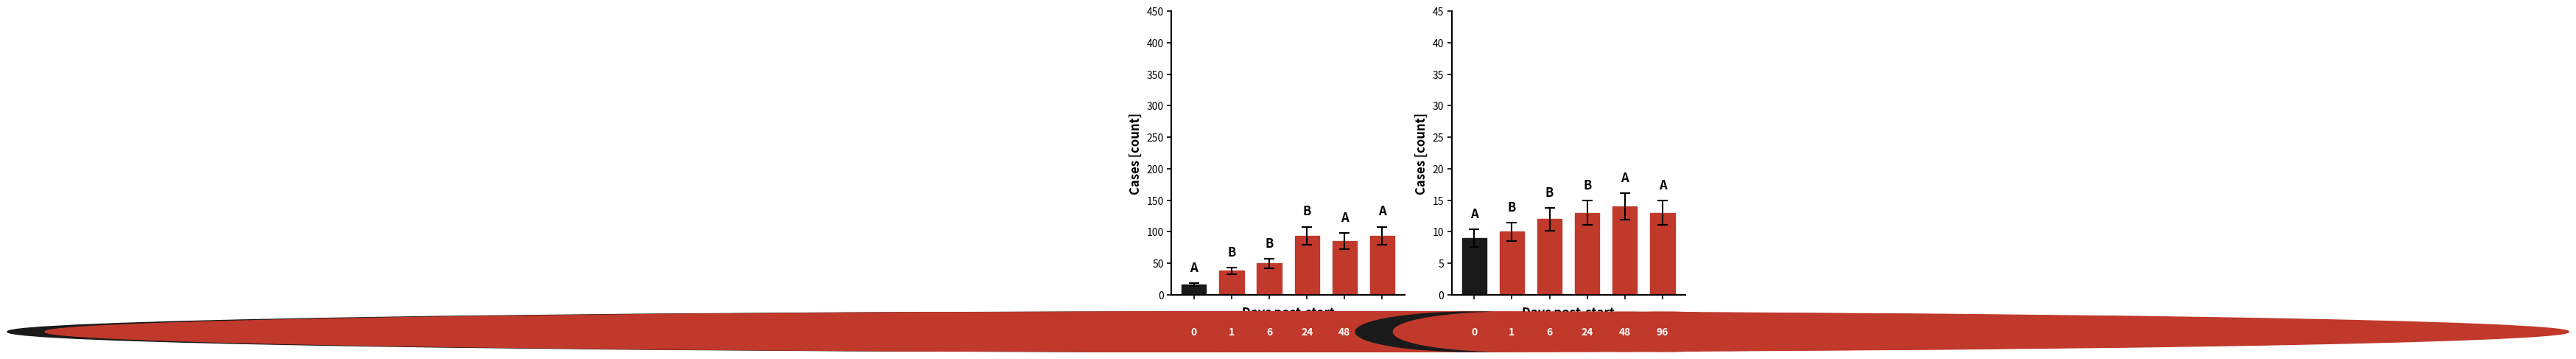

What is the ratio of the value at 3 to the value at 4?

0.9